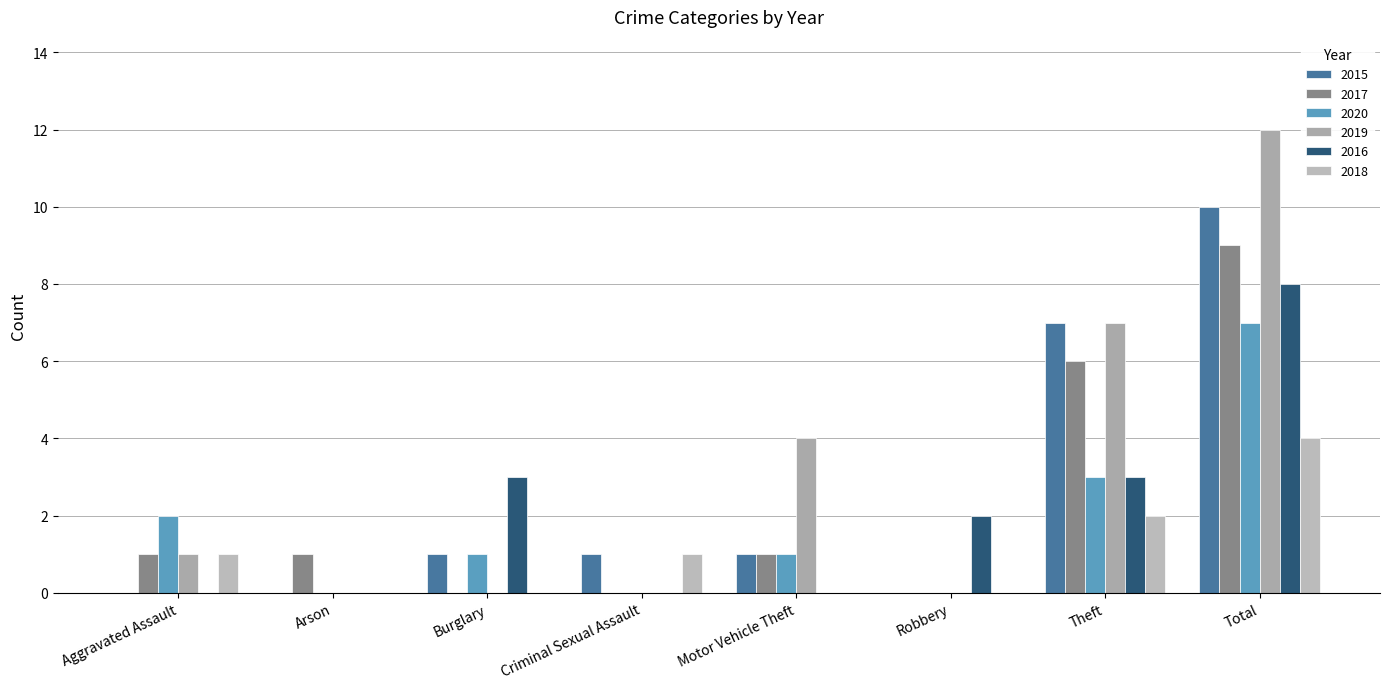

What is the maximum value shown in the chart?

12